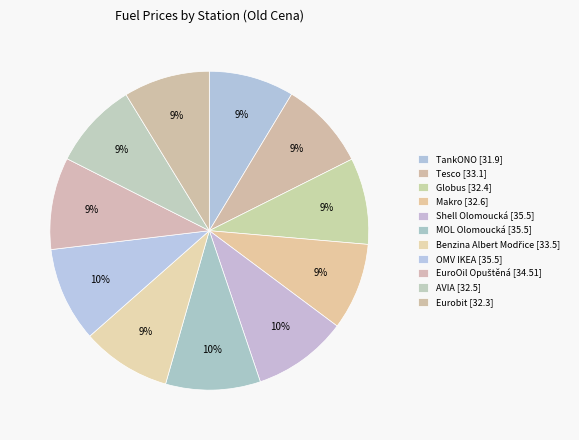

What is the largest slice in the pie chart?

Shell Olomoucká